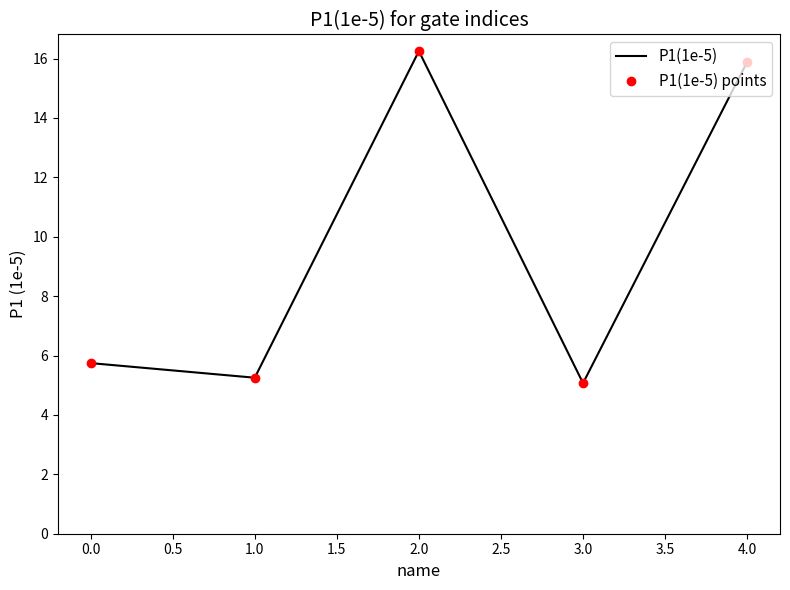

Reading left to right, transcribe all the data shown in this chart.

P1(1e-5): 5.7	5.3	16.3	5.1	15.9
P1(1e-5) points: 5.7	5.3	16.3	5.1	15.9